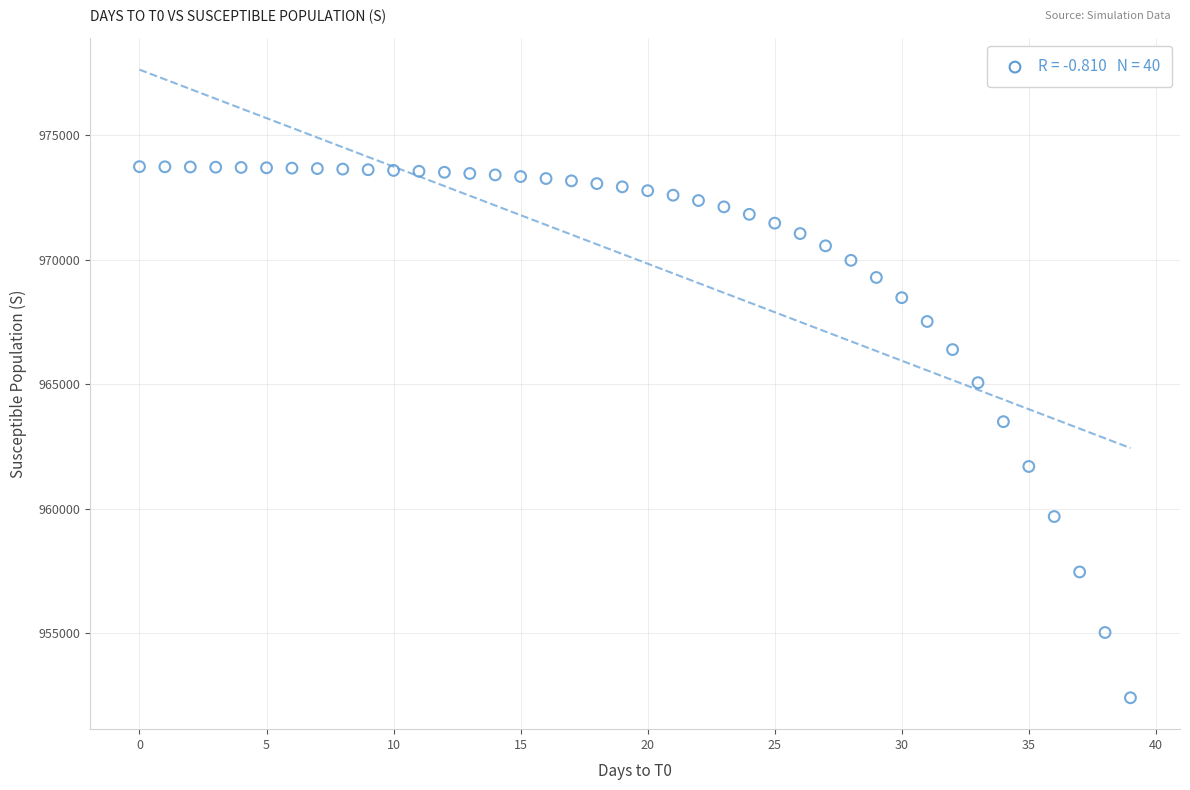

What is the range of Y values (max minus min)?

21349.7